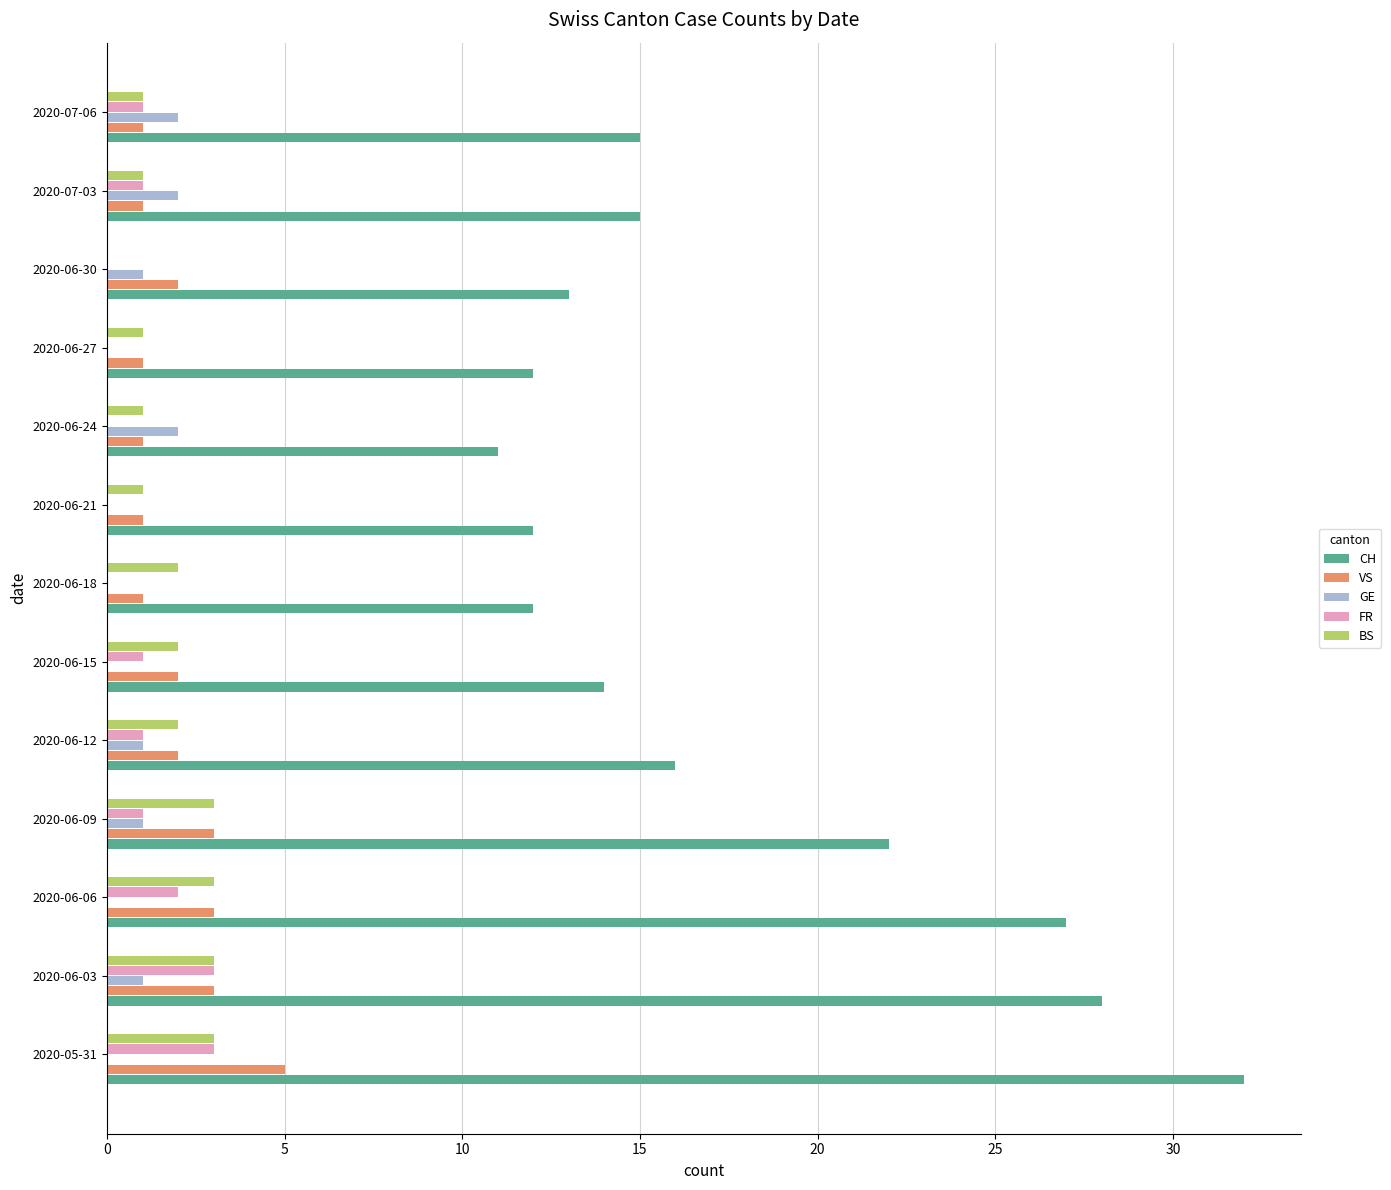

What is the sum of the BS values at 2020-06-30 and 2020-06-06?

3